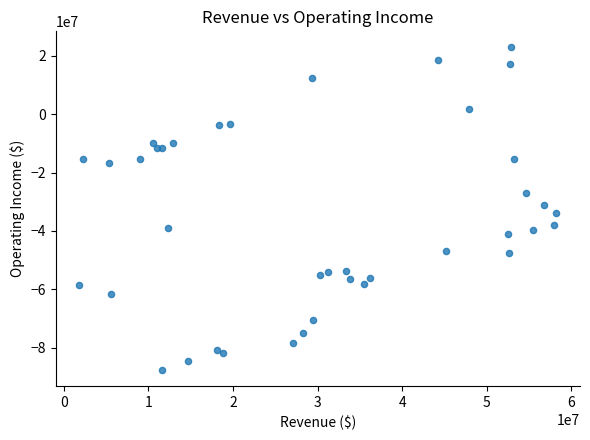

What is the range of X values (max minus min)?

56334000